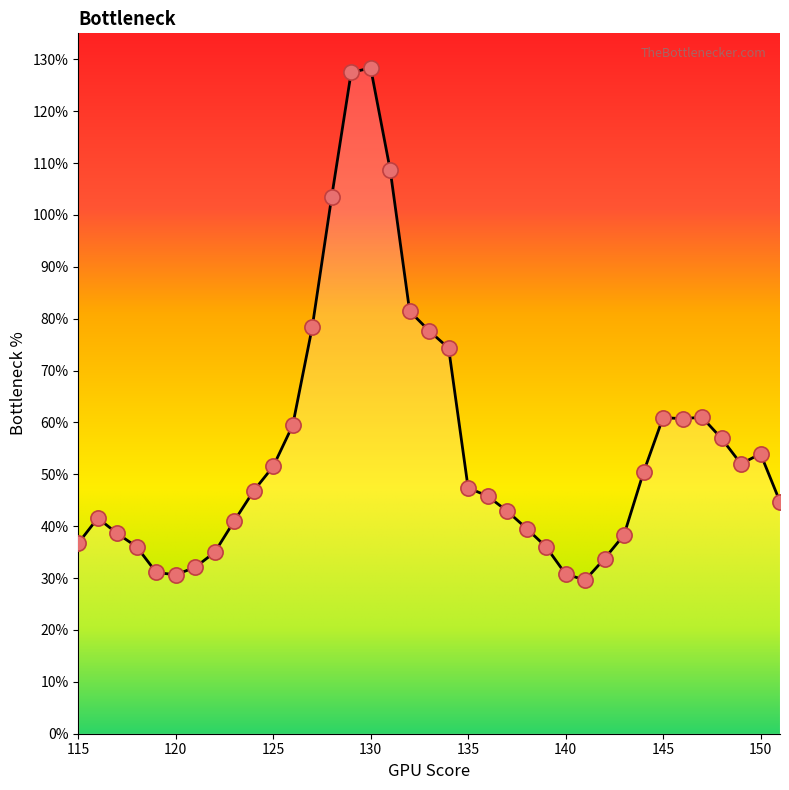

What is the greatest value displayed?

128.3